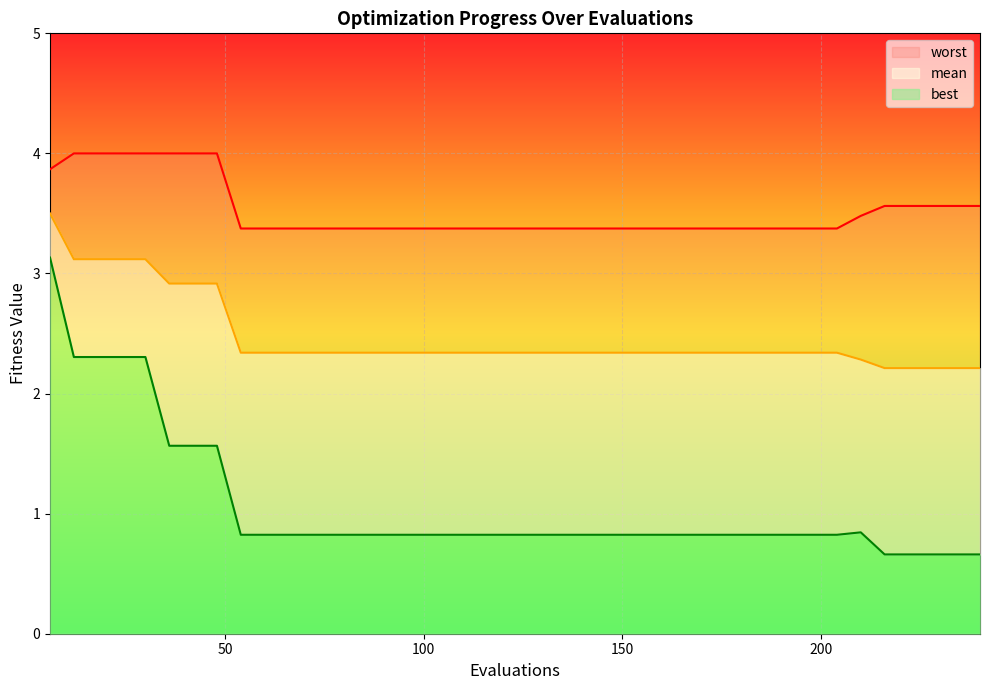

At which label does best reach its peak?

6